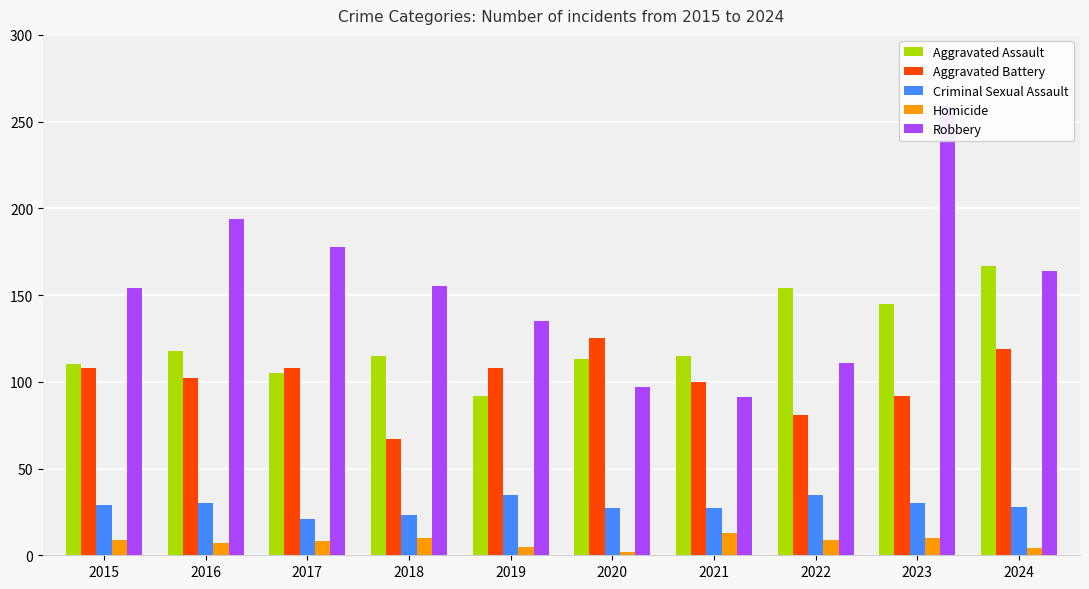

What are all the series names shown in the legend?

Aggravated Assault, Aggravated Battery, Criminal Sexual Assault, Homicide, Robbery